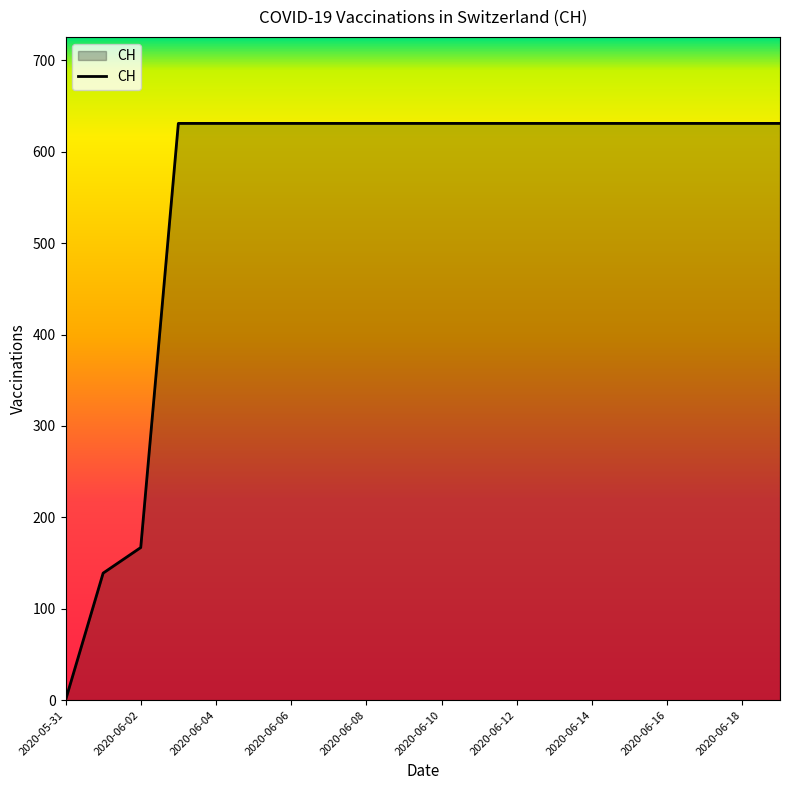

What is the difference between the maximum and second lowest values?

492